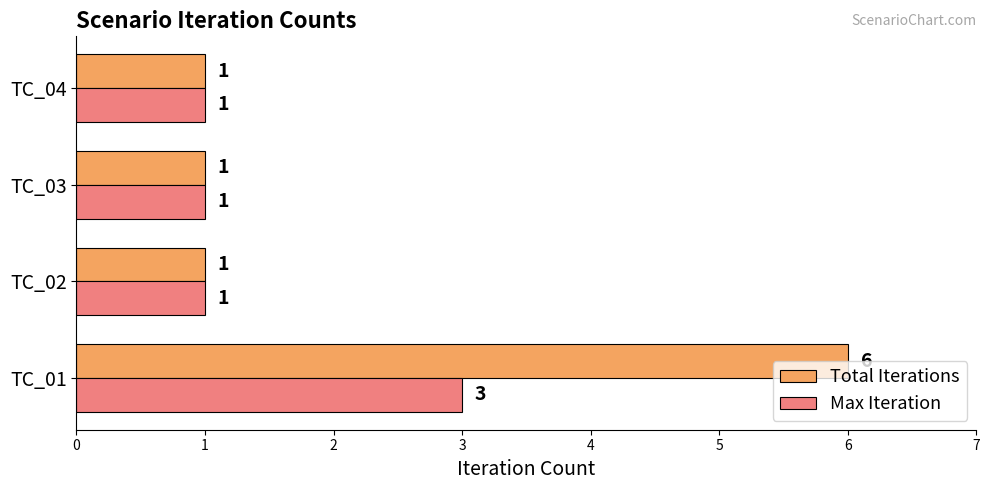

The value of Max Iteration at TC_04 is 2. True or false?

False